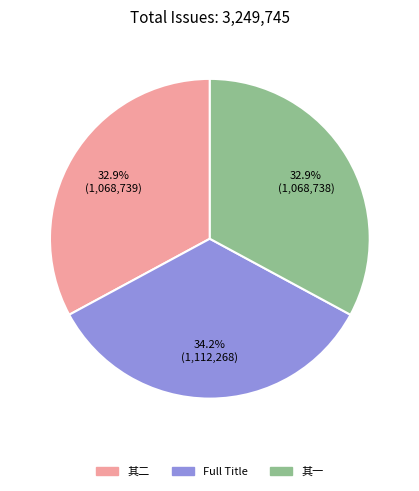

Is there a majority slice in this chart?

No